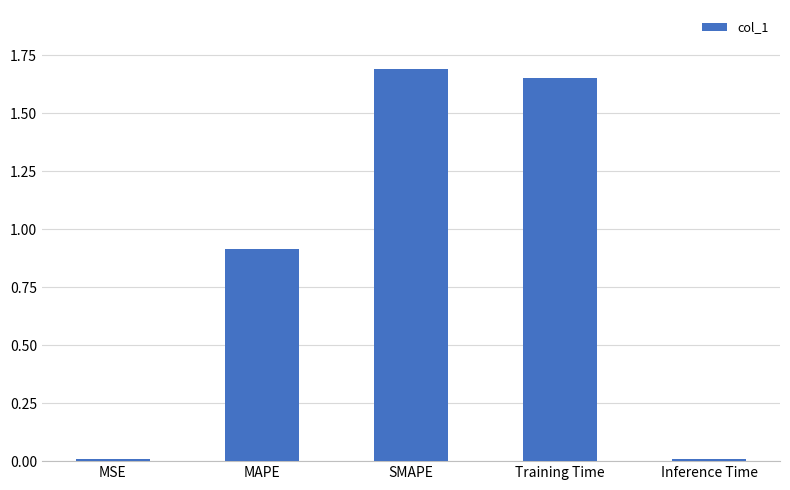

The chart shows a value of 2.9 at SMAPE. True or false?

False